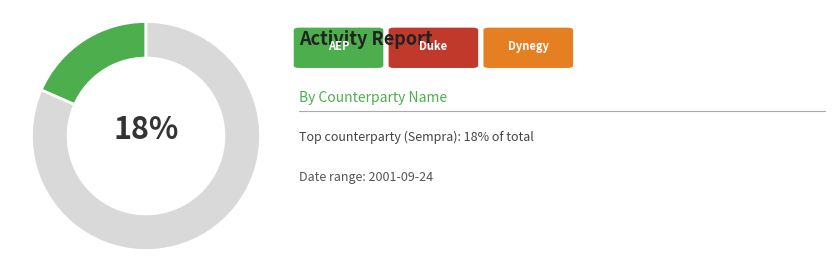

How many slices are in this pie chart?

2